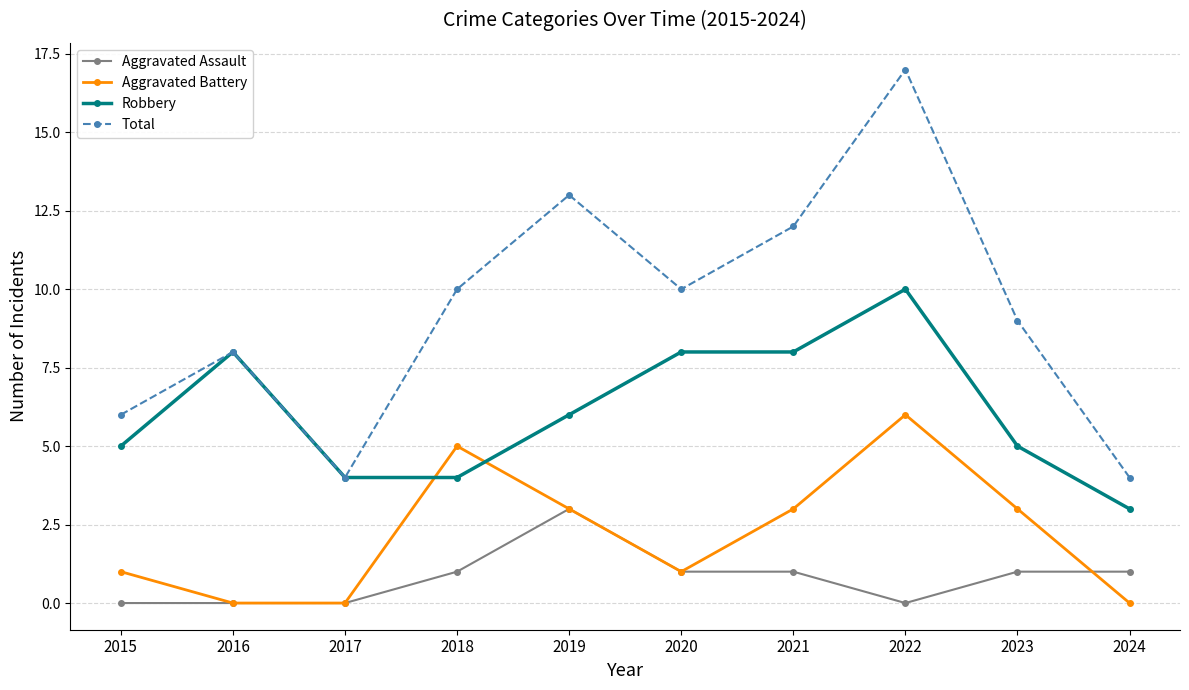

Where is the first local maximum for Robbery?

2016